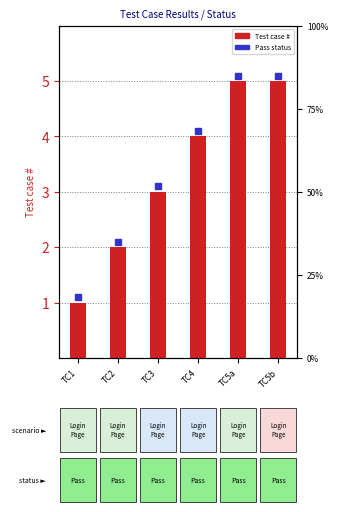

Which series has the largest Y range (max minus min)?

Test case #